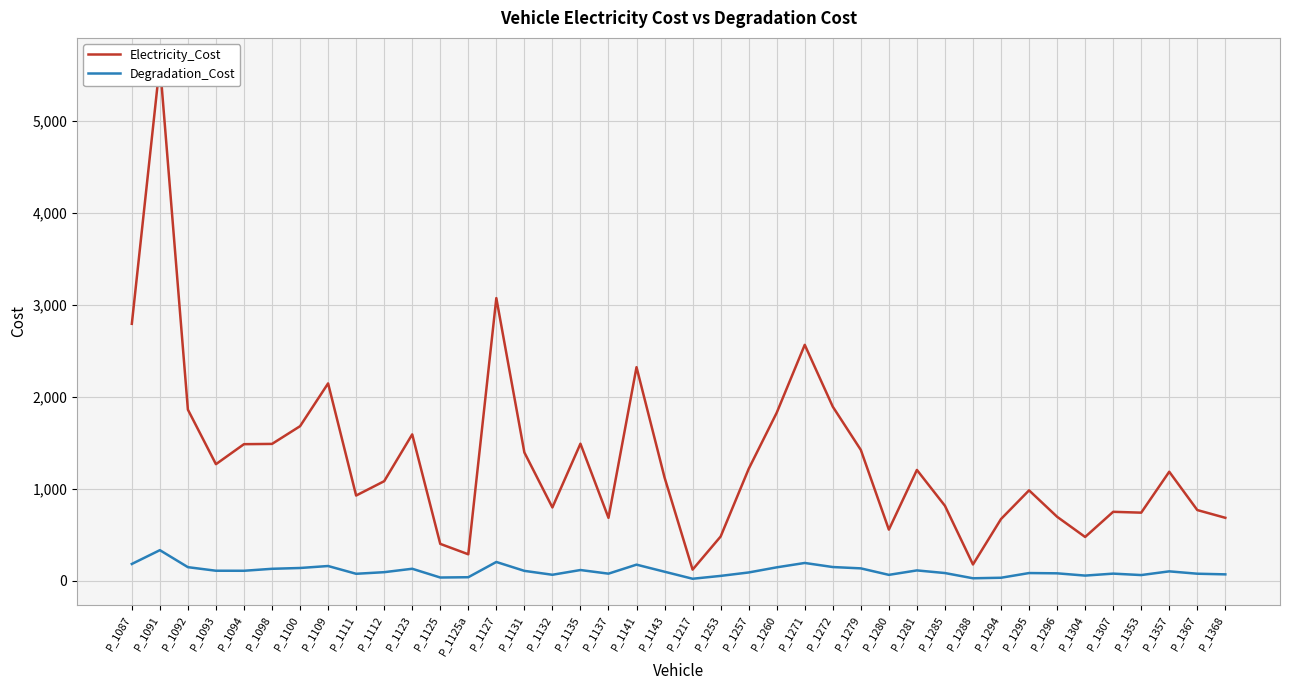

The Degradation_Cost series shows 91.4 at P_1132. True or false?

False